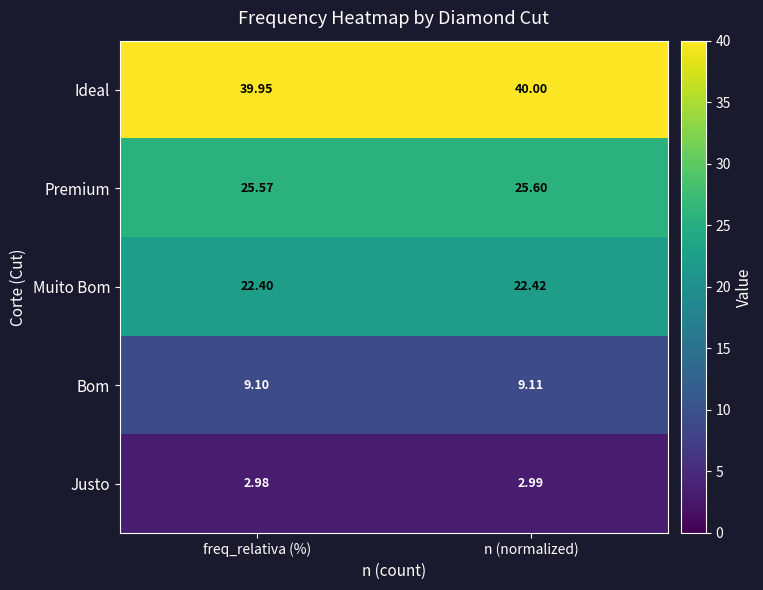

At which label does Ideal reach its minimum?

freq_relativa (%)